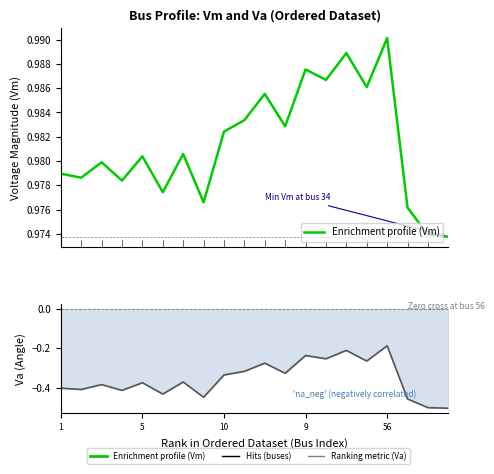

True or false: Ranking metric (Va) and Enrichment profile (Vm) intersect in this chart.

False